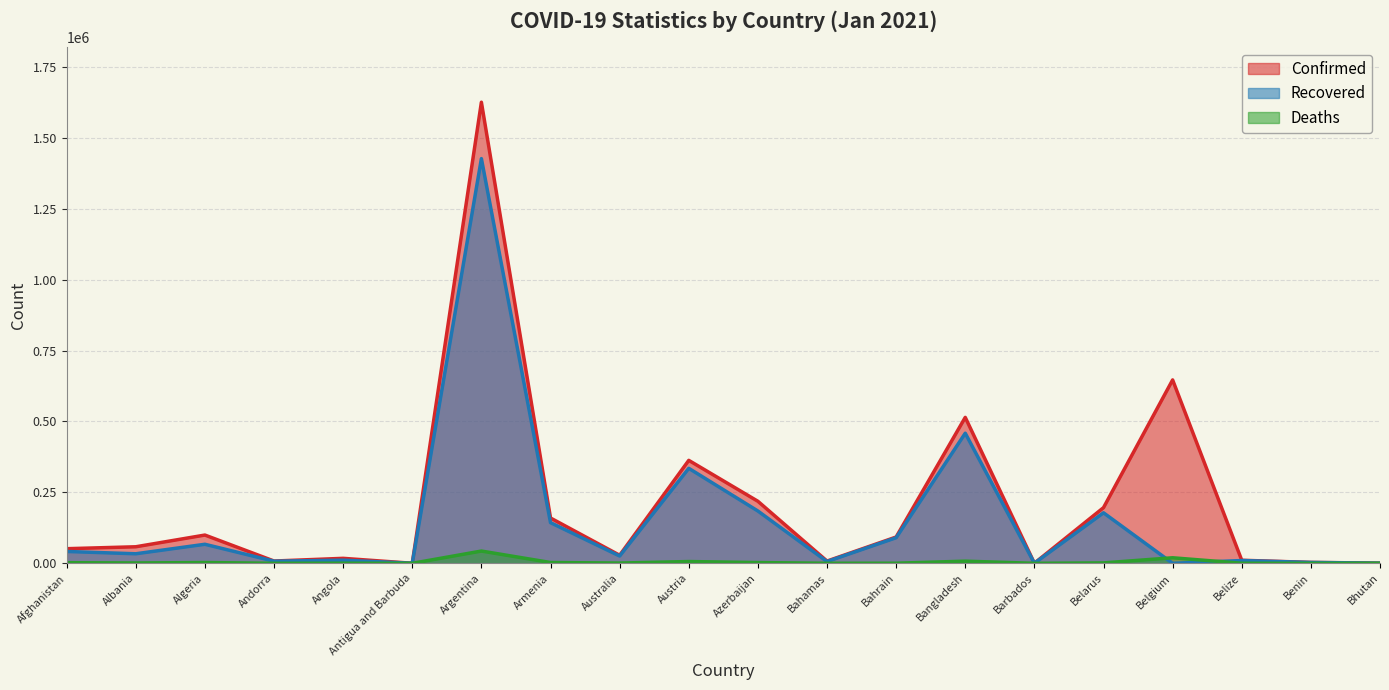

Which category has the highest value in the Deaths series?

Argentina